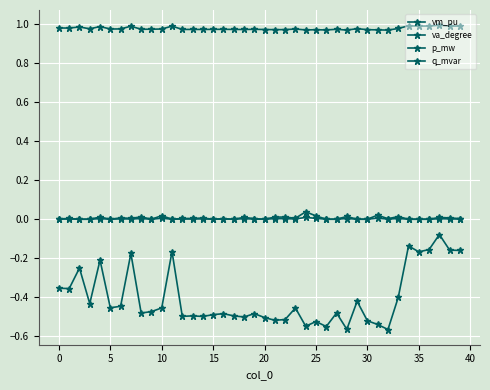

Is this an area chart (filled region under the line)?

No